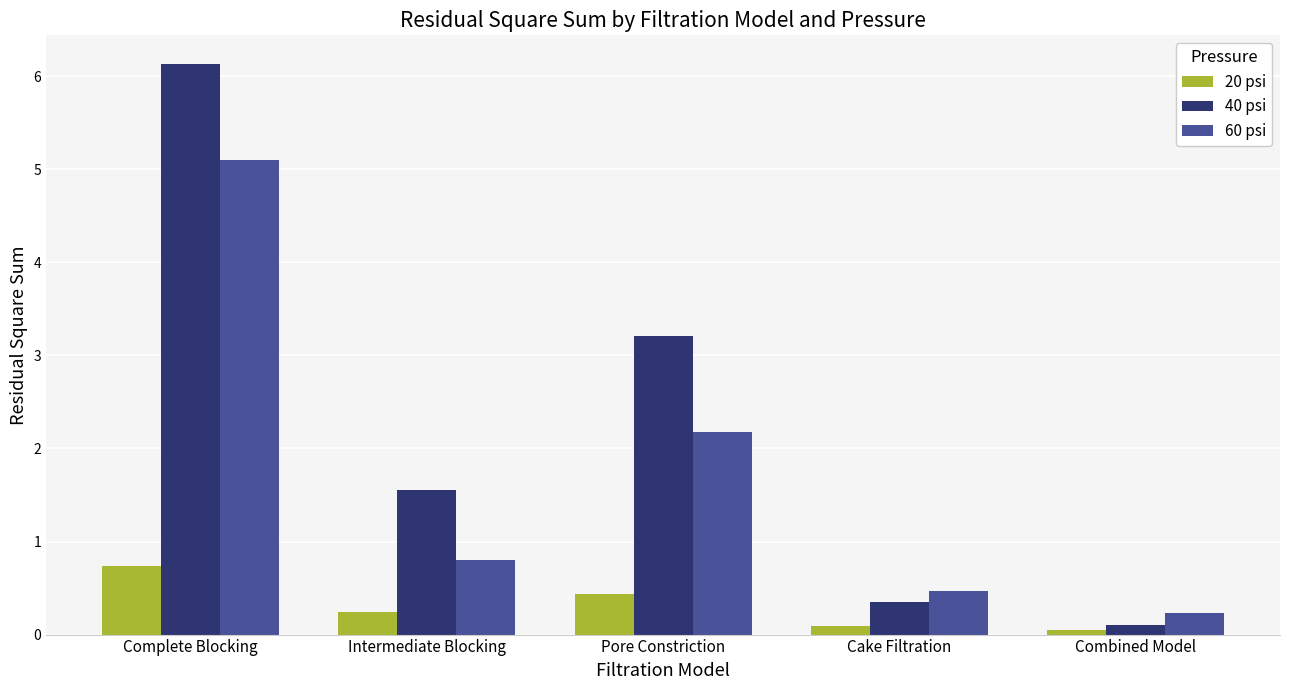

Rank the categories by 60 psi value from lowest to highest.

Combined Model, Cake Filtration, Intermediate Blocking, Pore Constriction, Complete Blocking